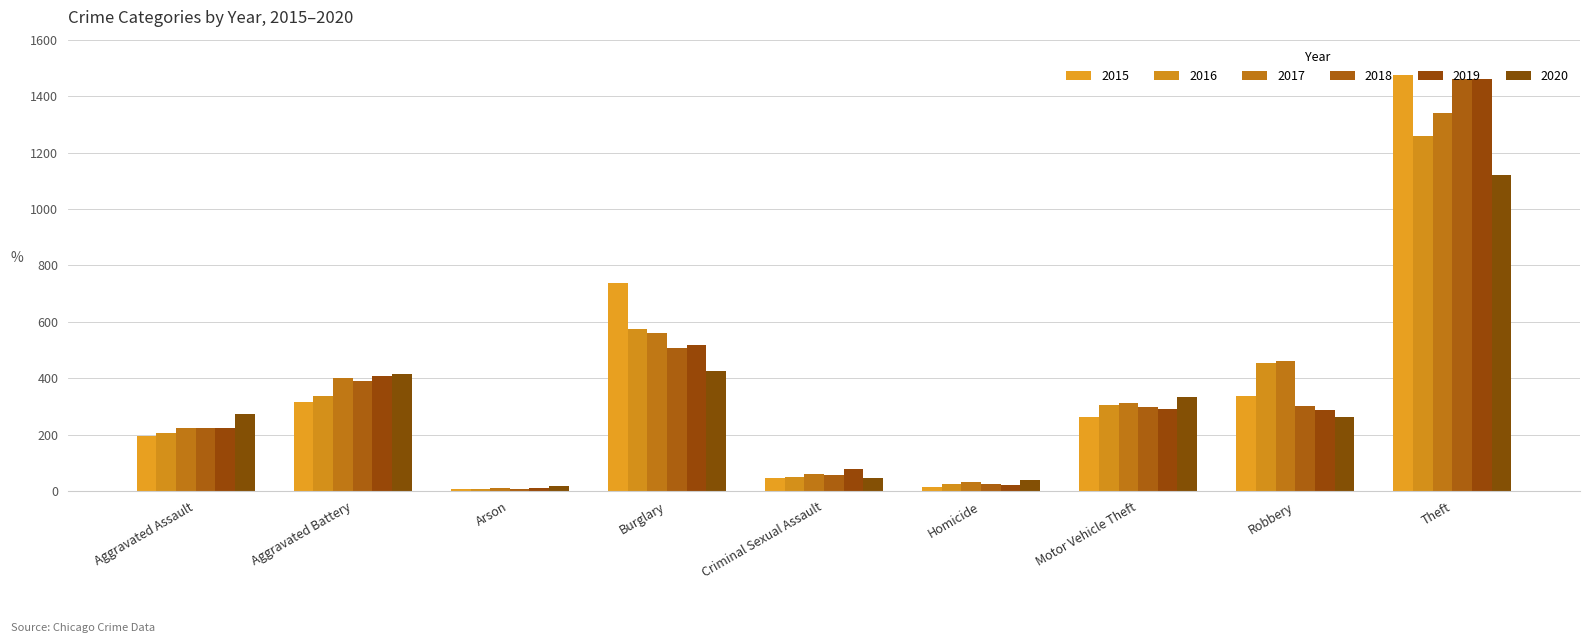

What is the minimum value for 2015?

9